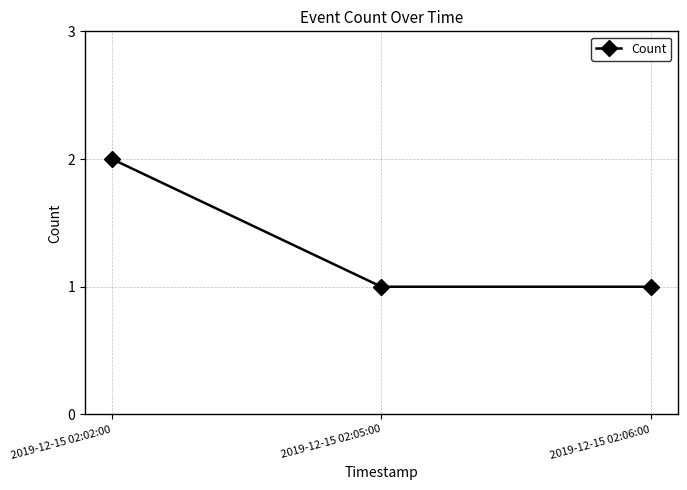

What is the minimum value shown in the chart?

1